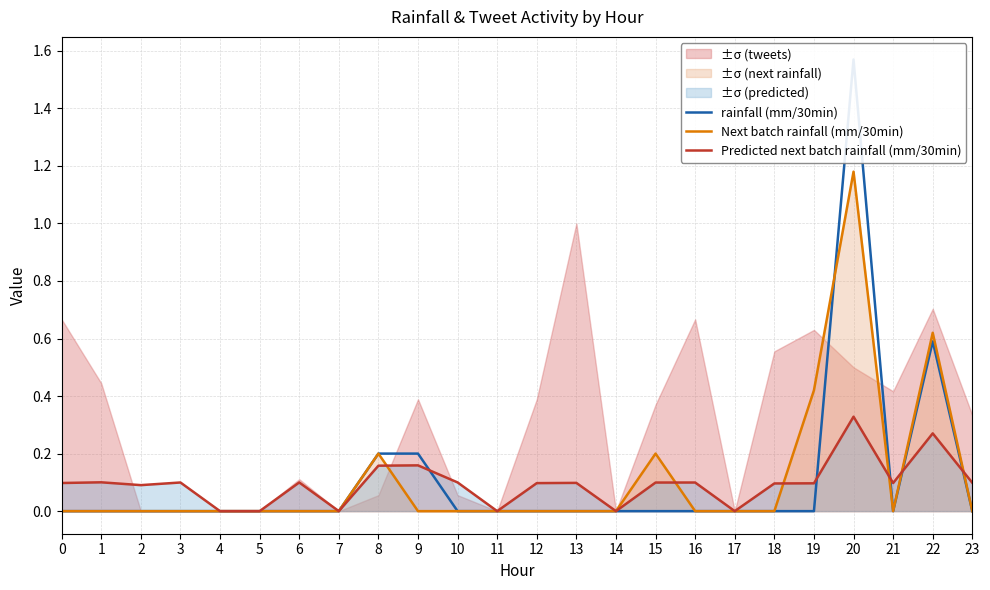

Reading left to right, what are all the values shown in this chart?

rainfall (mm/30min): 0.0	0.0	0.0	0.0	0.0	0.0	0.0	0.0	0.2	0.2	0.0	0.0	0.0	0.0	0.0	0.0	0.0	0.0	0.0	0.0	1.6	0.0	0.6	0.0
Next batch rainfall (mm/30min): 0.0	0.0	0.0	0.0	0.0	0.0	0.0	0.0	0.2	0.0	0.0	0.0	0.0	0.0	0.0	0.2	0.0	0.0	0.0	0.4	1.2	0.0	0.6	0.0
Predicted next batch rainfall (mm/30min): 0.1	0.1	0.1	0.1	0.0	0.0	0.1	0.0	0.2	0.2	0.1	0.0	0.1	0.1	0.0	0.1	0.1	0.0	0.1	0.1	0.3	0.1	0.3	0.1